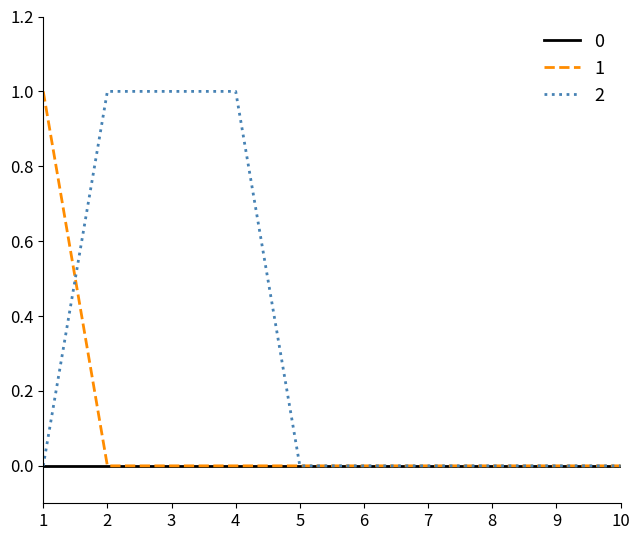

Rank the series by their average value, from highest to lowest.

2, 1, 0